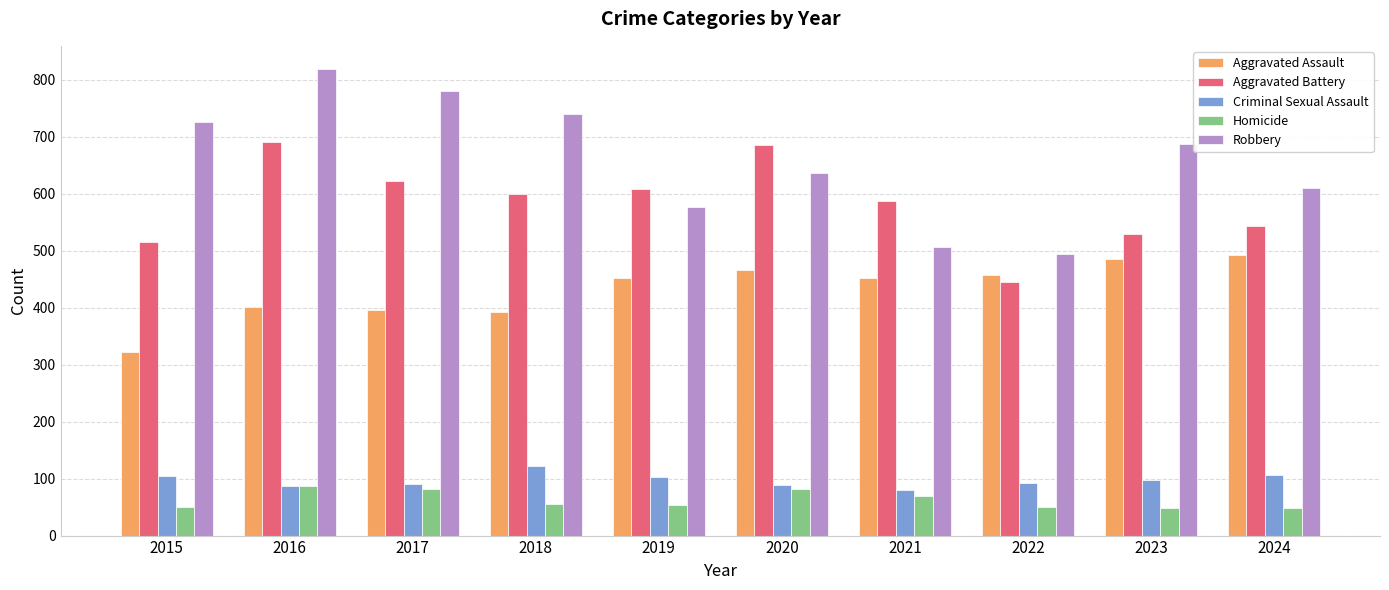

Between 2019 and 2024, which series saw the biggest shift?

Aggravated Battery